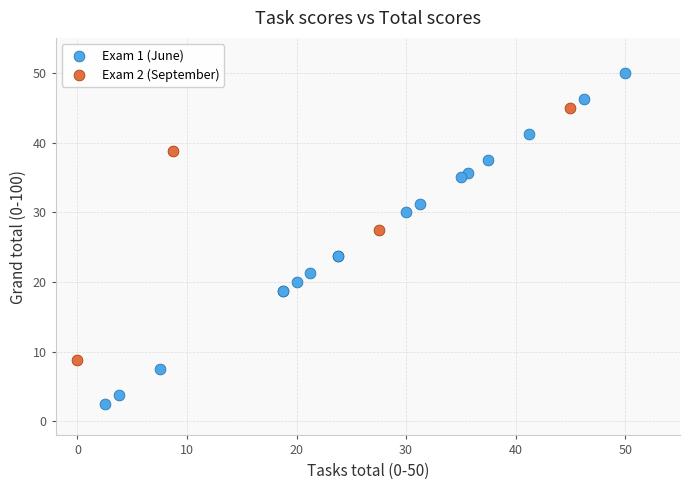

Which series reaches the maximum Y coordinate?

Exam 1 (June)